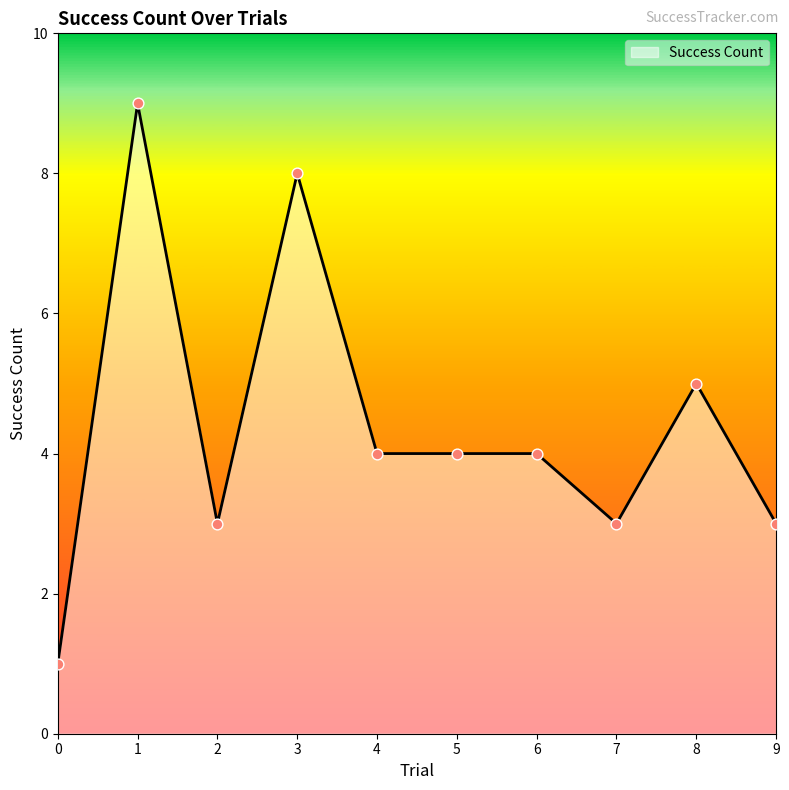

What is the change in value from 4 to 8?

+1